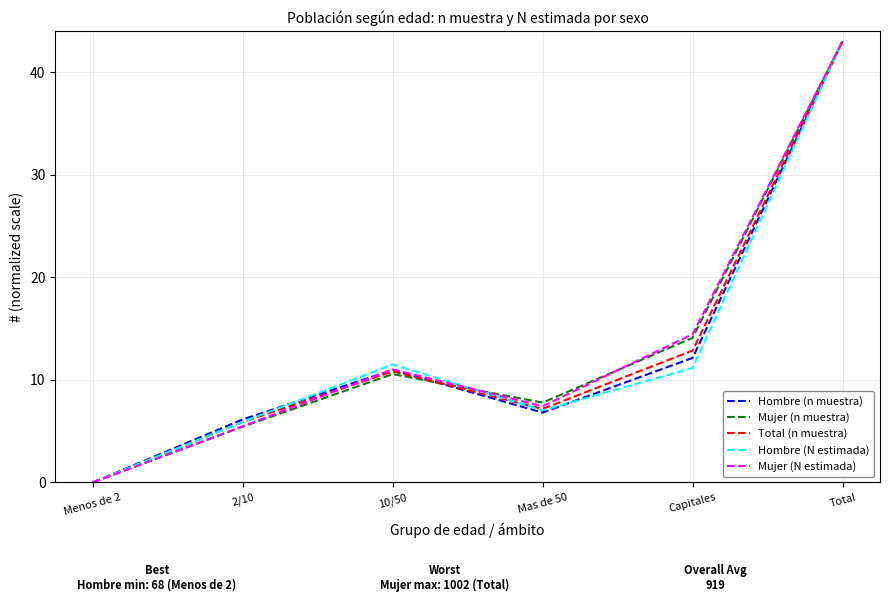

Reading left to right, what are all the values shown in this chart?

Hombre (n muestra): 0.0	6.1	11.0	6.8	12.1	43.0
Mujer (n muestra): 0.0	5.4	10.6	7.8	14.1	43.0
Total (n muestra): 0.0	5.9	10.8	7.2	12.9	43.0
Hombre (N estimada): 0.0	5.9	11.5	7.0	11.2	43.0
Mujer (N estimada): 0.0	5.5	11.0	7.4	14.5	43.0